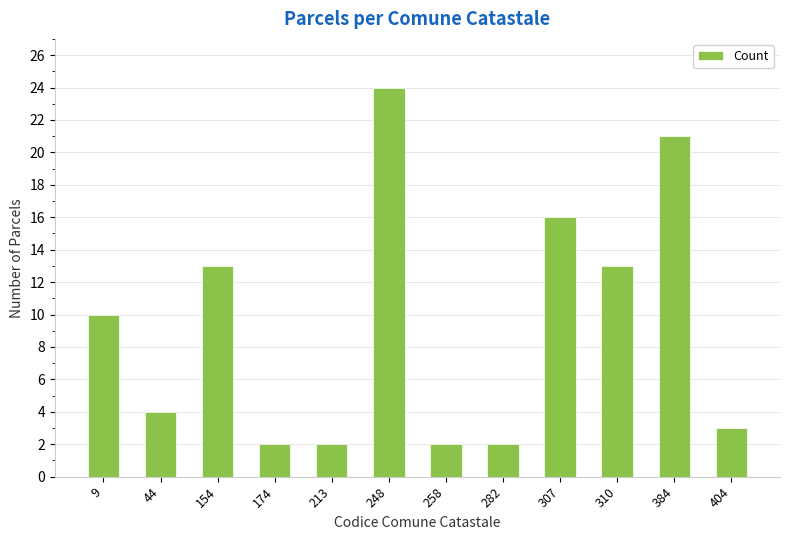

What is the average value?

9